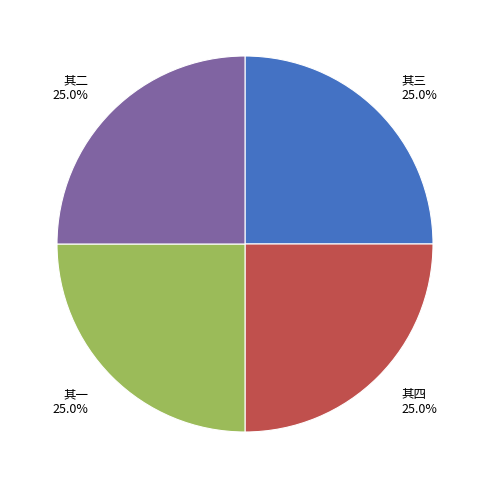

Combined, what portion of the pie is 其二 and 其四?

50.0%